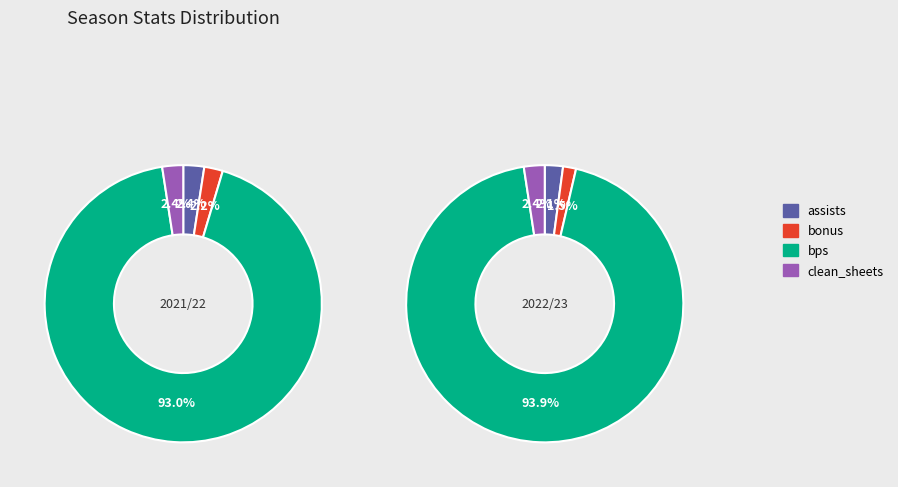

How many slices are in this pie chart?

4